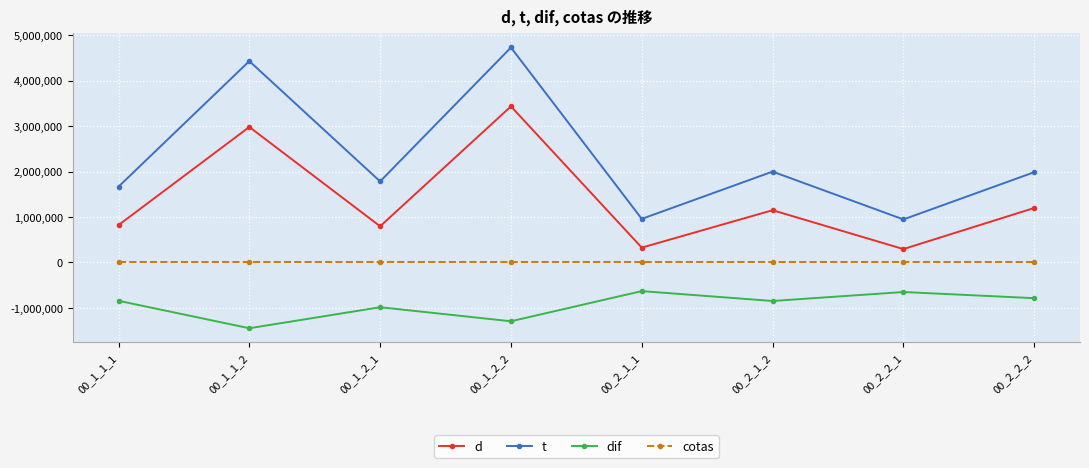

How many series are shown in this chart?

4